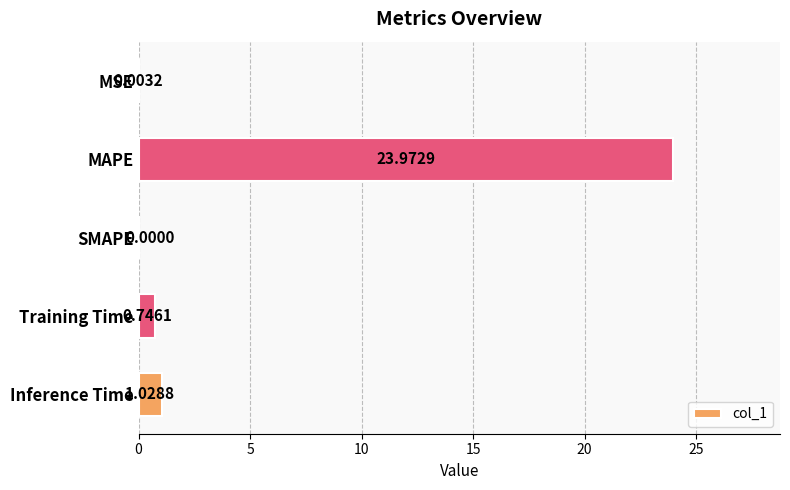

Does the chart contain stacked bars?

No